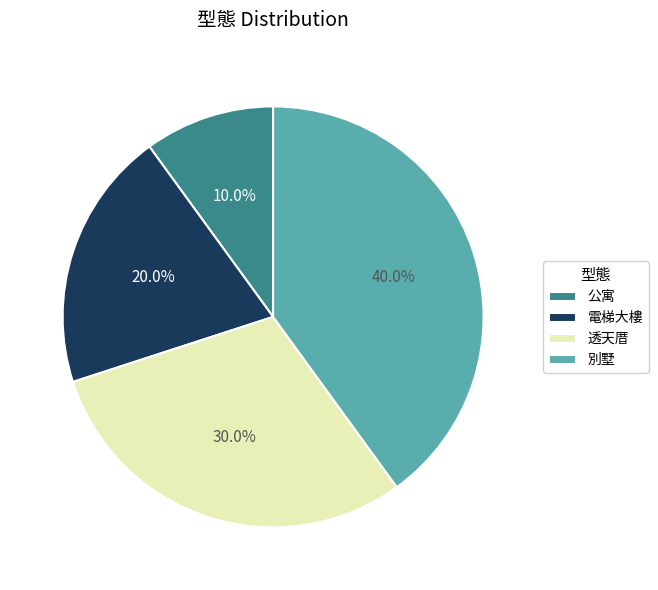

Is the sum of 透天厝 and 別墅 greater than half?

Yes